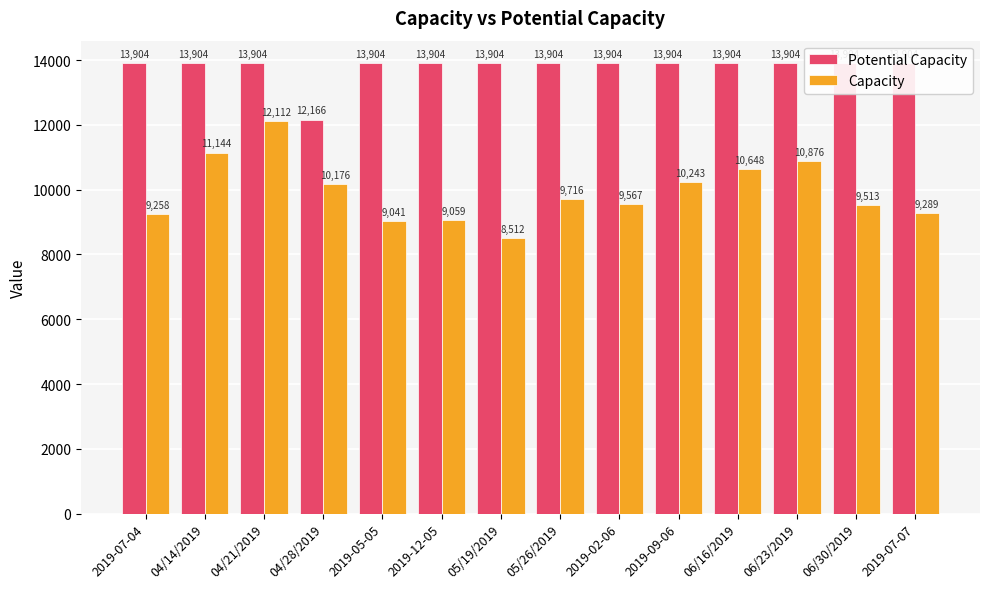

Which category has the highest value in the Capacity series?

04/21/2019